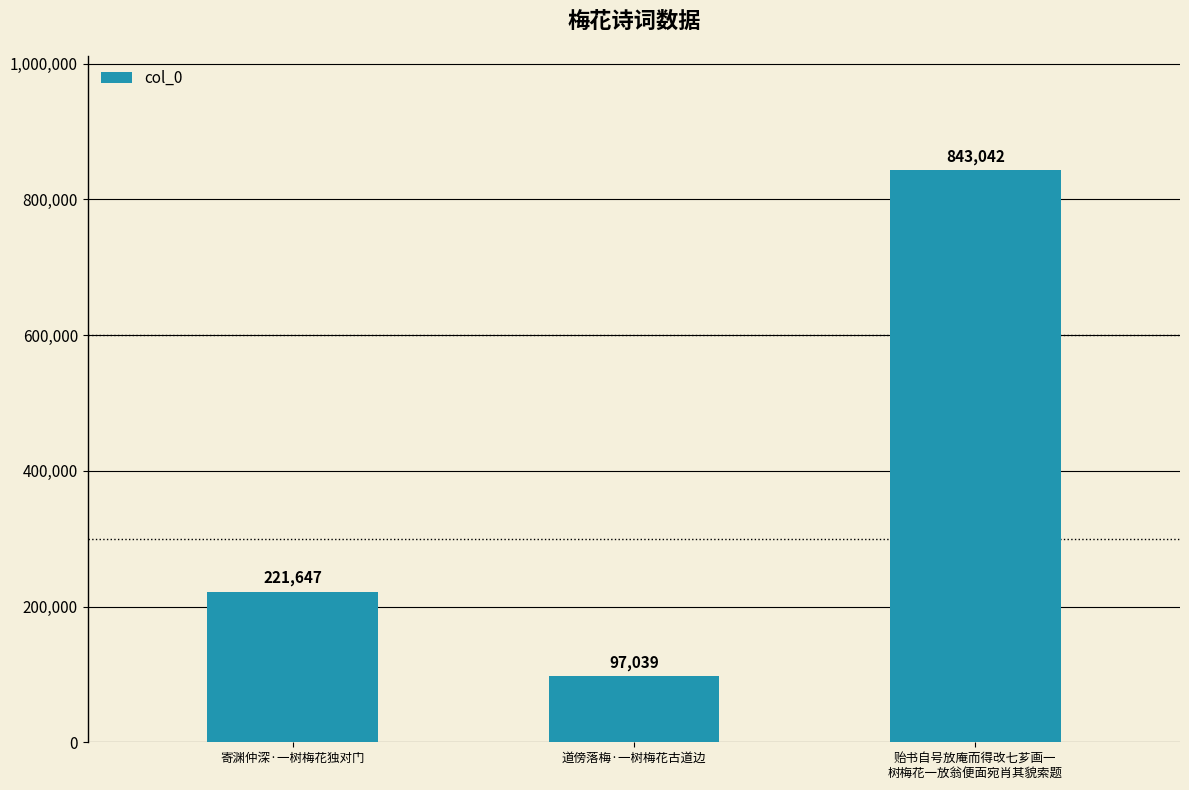

Reading right to left, list all the values displayed in this chart.

贻书自号放庵而得改七芗画一
树梅花一放翁便面宛肖其貌索题=843042	道傍落梅·一树梅花古道边=97039	寄渊仲深·一树梅花独对门=221647